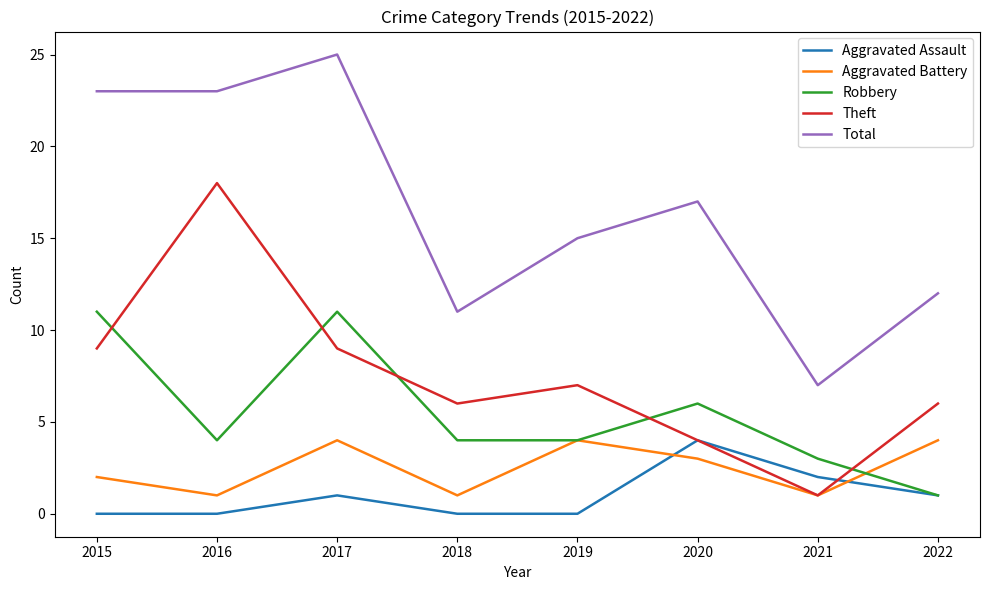

What is the maximum value shown in the chart?

25